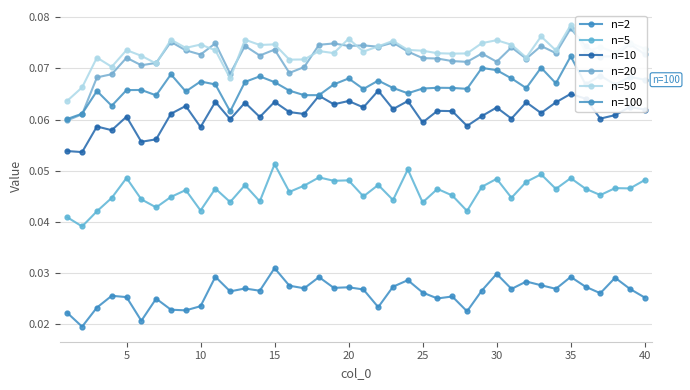

How many categories are shown in the chart?

40